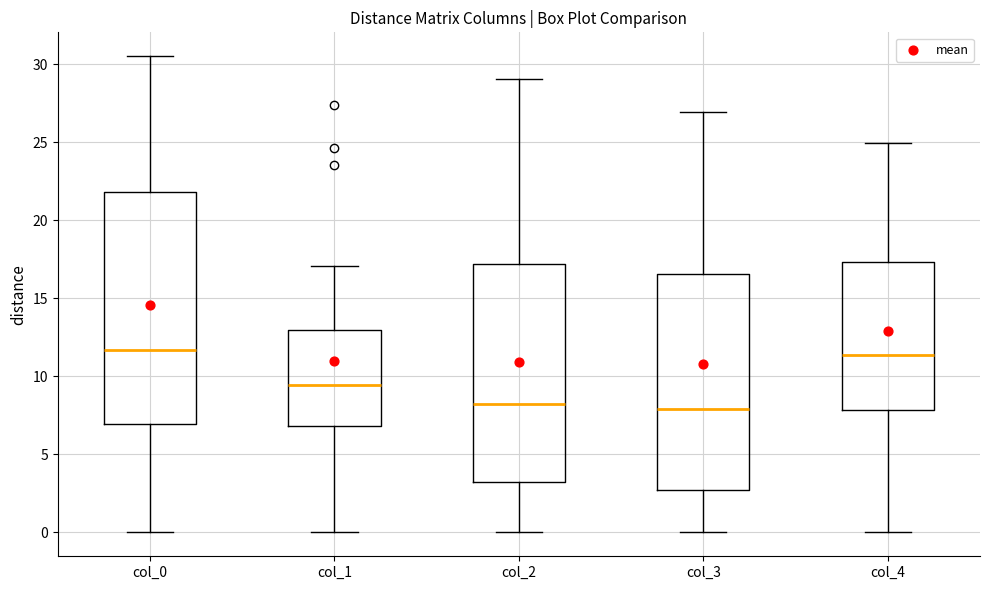

Reading left to right, transcribe this box plot: for each box, give where its median line is, the range the box spans, and where its two whiskers end, as read against the y-axis. The values are not printed on the chart, so give them approximately, as read against the axis.

col_0: median 11.5, box 7.0 to 22.0, whiskers 0.0 to 30.5
col_1: median 9.5, box 7.0 to 13.0, whiskers 0.0 to 17.0
col_2: median 8.5, box 3.0 to 17.0, whiskers 0.0 to 29.0
col_3: median 8.0, box 3.0 to 16.5, whiskers 0.0 to 27.0
col_4: median 11.5, box 8.0 to 17.5, whiskers 0.0 to 25.0